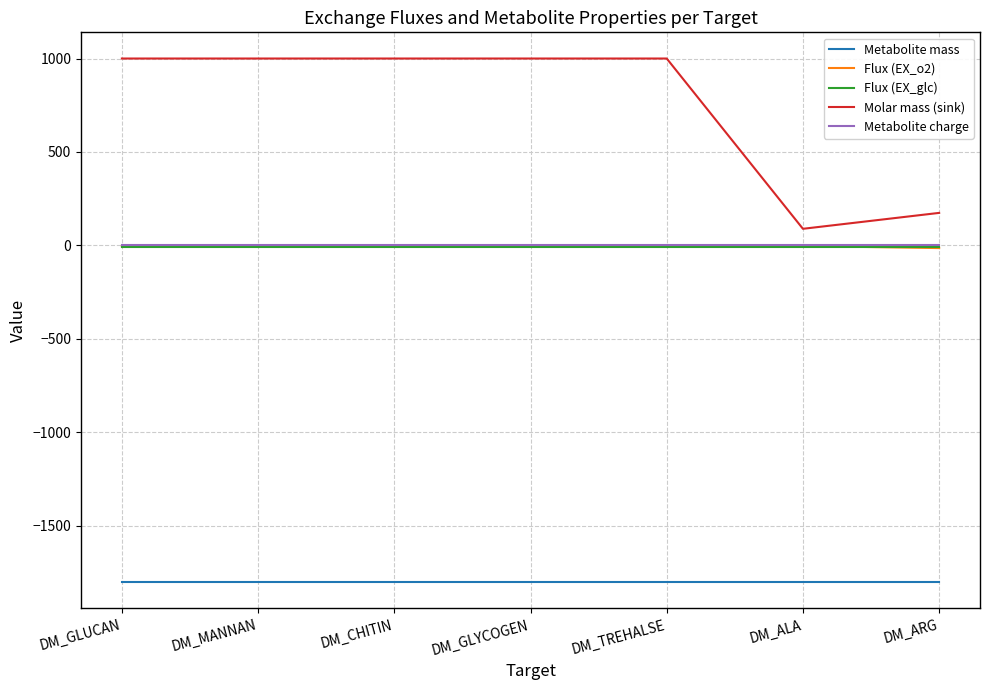

Which series changed the most between DM_MANNAN and DM_ALA?

Molar mass (sink)